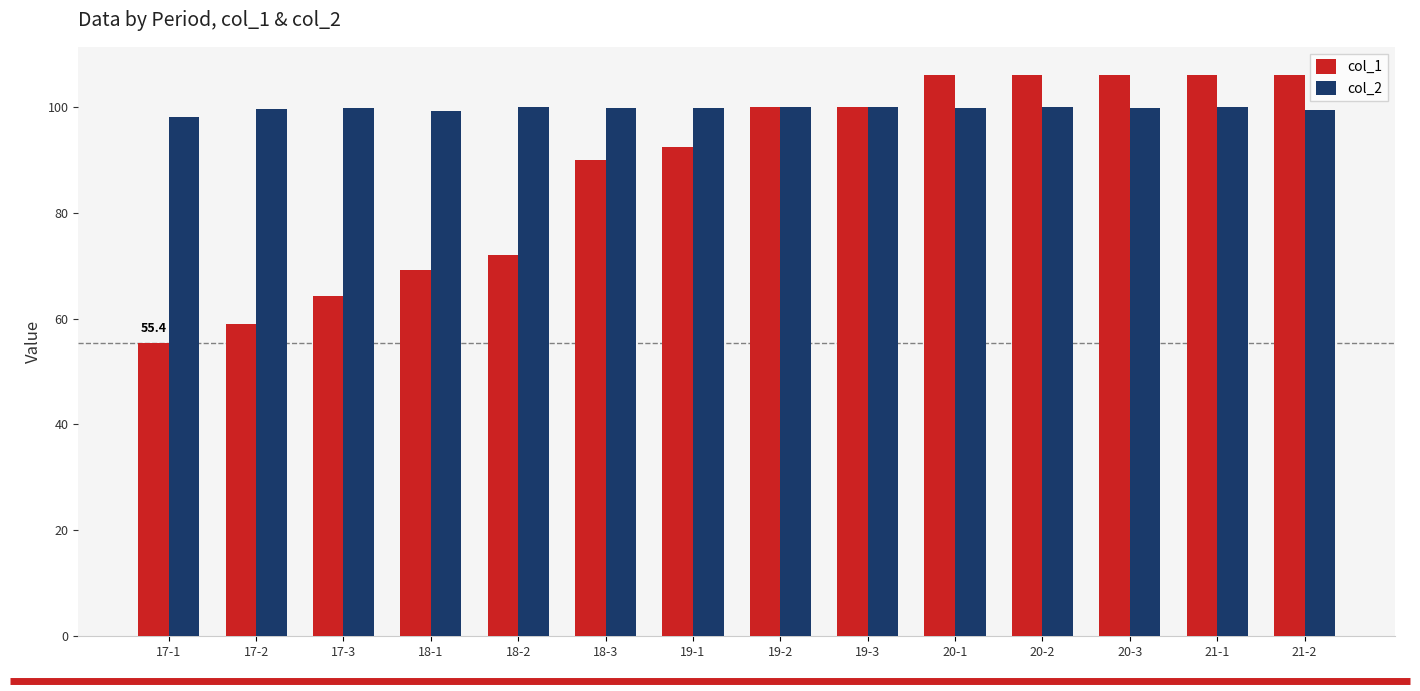

What is the difference between the col_2 values at 20-1 and 17-1?

1.7